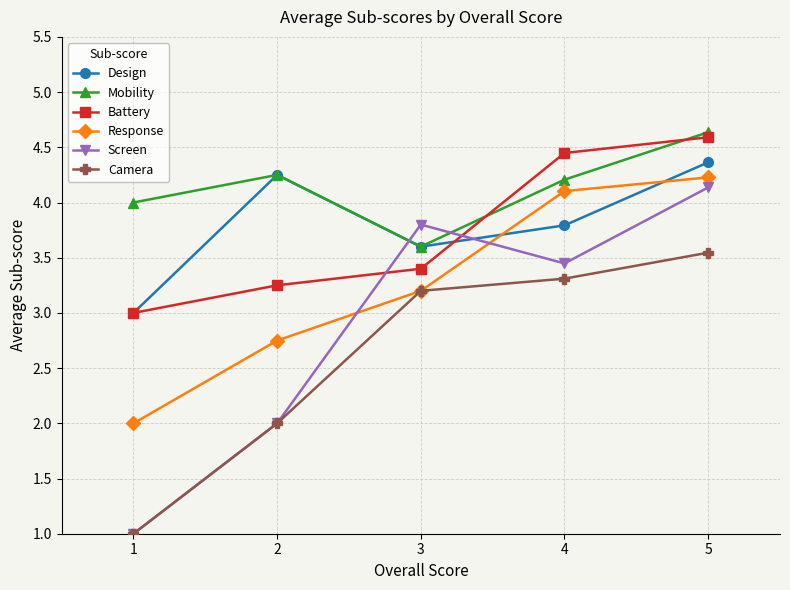

What is the difference between the maximum and minimum values in the Response series?

2.2